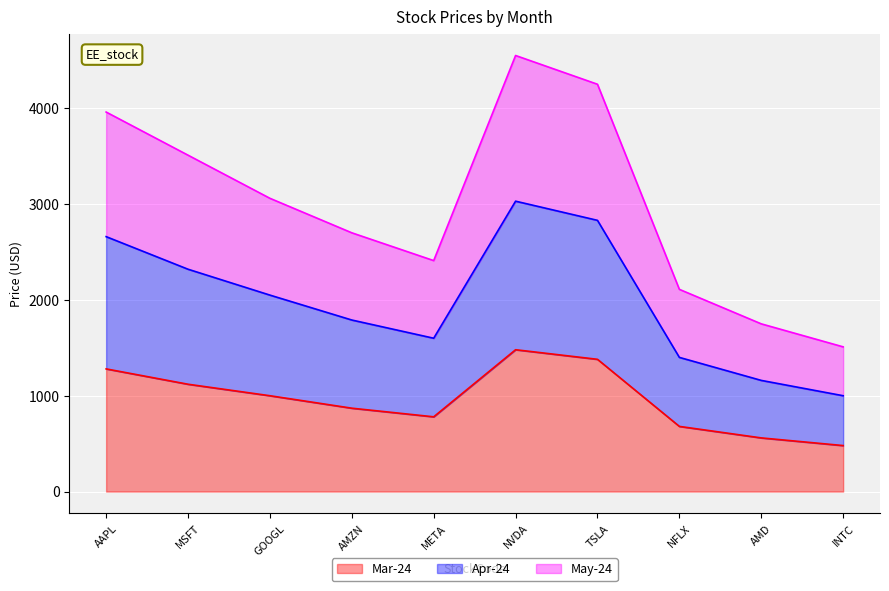

Reading right to left, list all the values displayed in this chart.

Mar-24: 480	560	680	1380	1480	780	870	1000	1120	1280
Apr-24: 1000	1160	1400	2830	3030	1600	1790	2050	2320	2660
May-24: 1510	1750	2110	4250	4550	2410	2700	3060	3510	3960